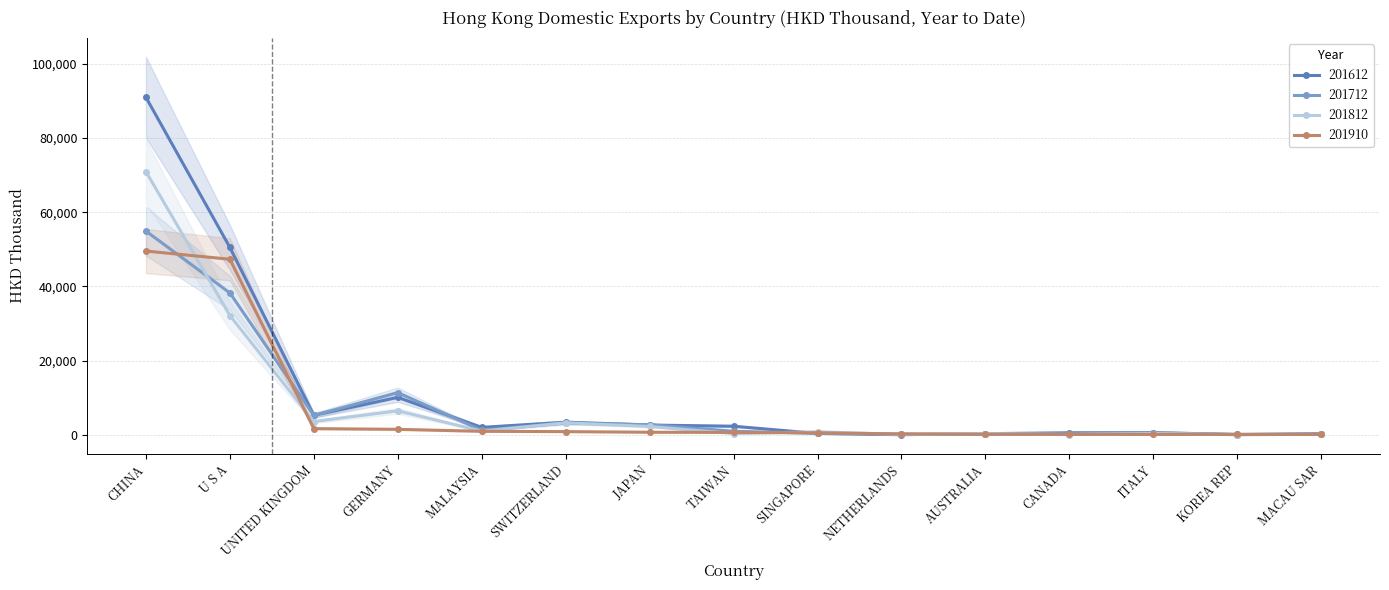

What is the difference between the 201812 values at TAIWAN and U S A?

31820.1